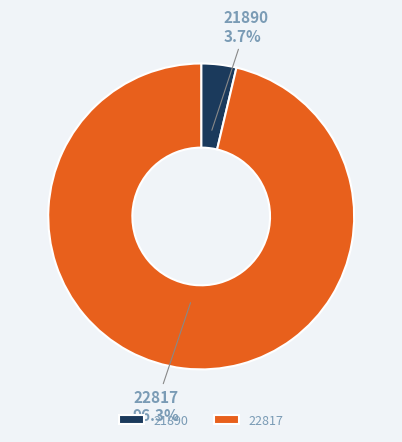

Which slice is the smallest?

21890